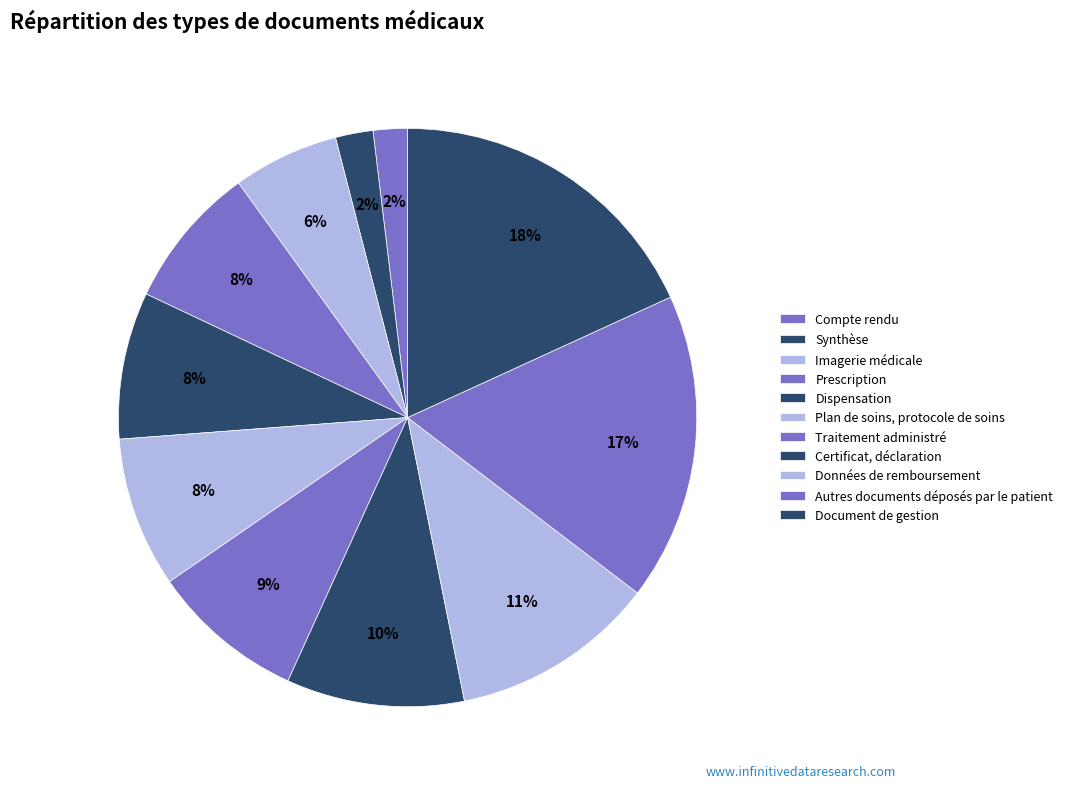

To the nearest percent, what is the combined percentage of Dispensation and Document de gestion?

26%